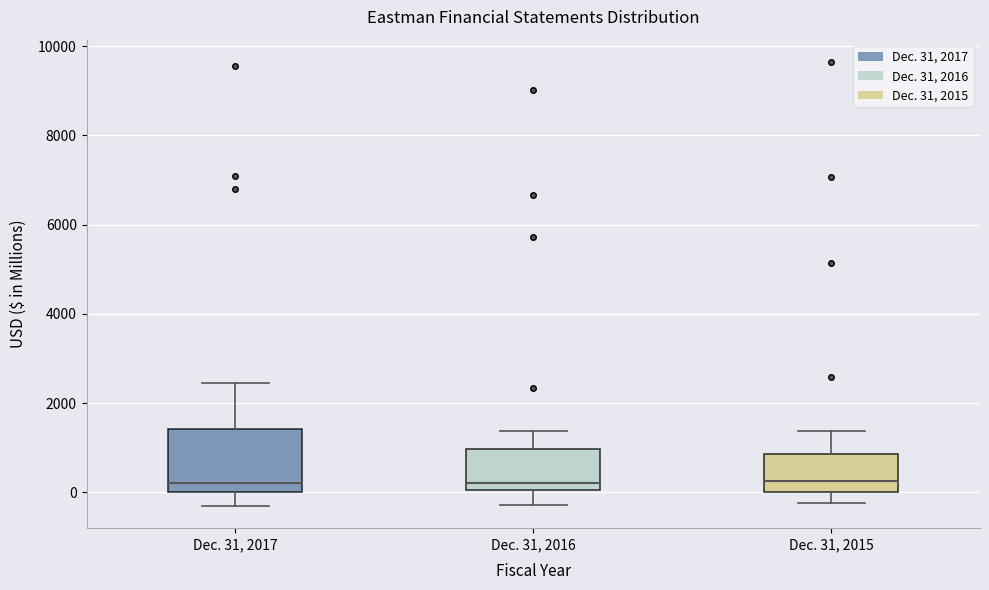

Where is the lower edge of the box for Dec. 31, 2015 on the y-axis? The values are not printed on the chart, so give them approximately, as read against the axis.

0